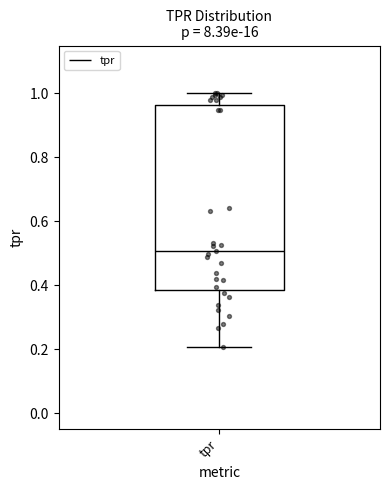

Read this box plot against the y-axis: the position of the median line, the range covered by the box, and the ends of both whiskers. The values are not printed on the chart, so give them approximately, as read against the axis.

median 0.50, box 0.38 to 0.96, whiskers 0.20 to 1.00